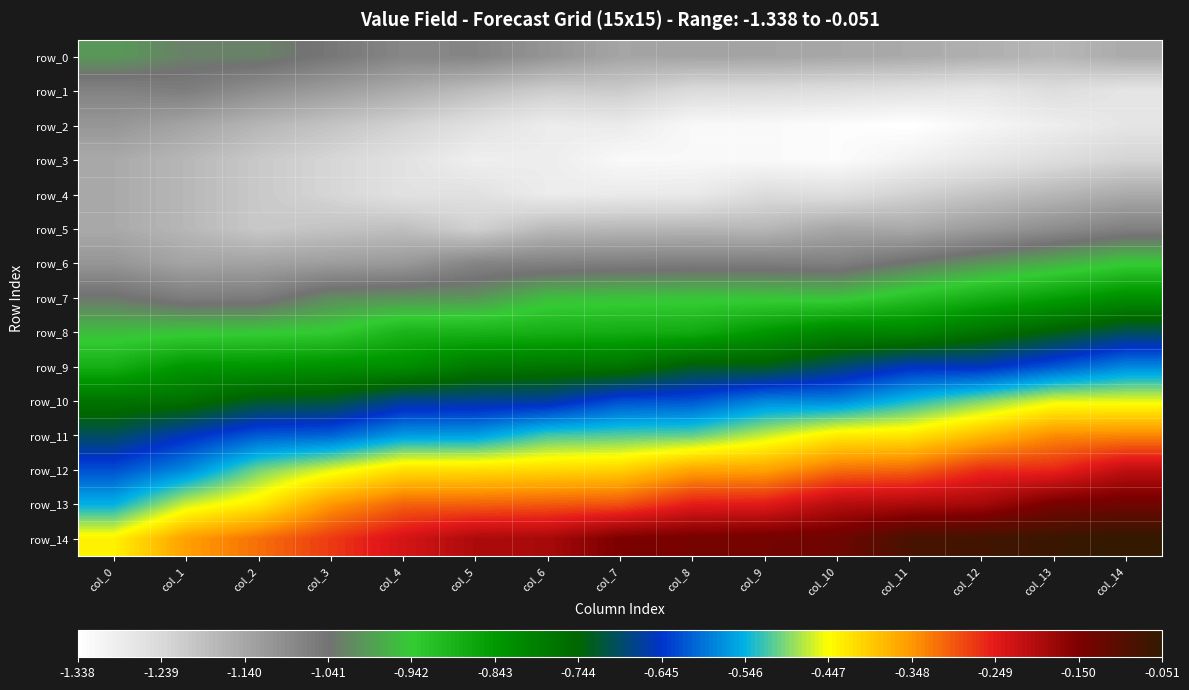

Is it true that row_11 equals -0.7 at col_0?

True